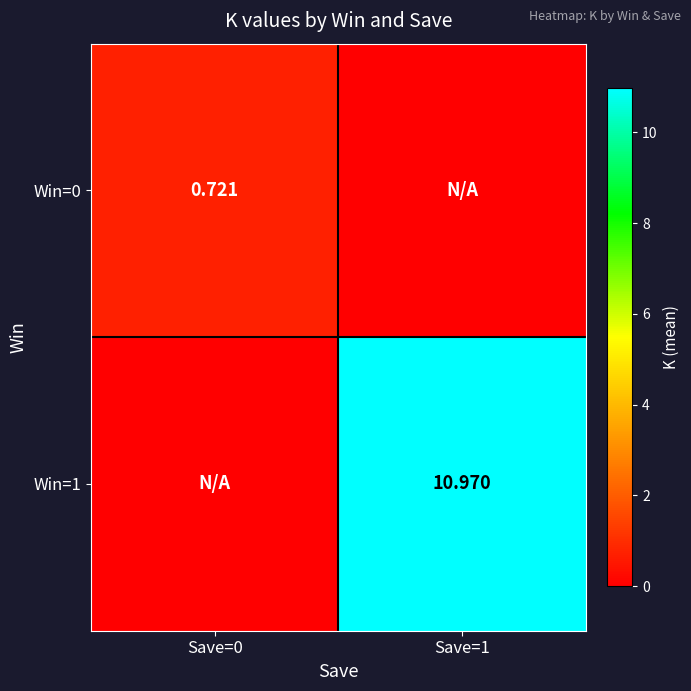

Is it true that Win=1 equals 14.8 at Save=1?

False